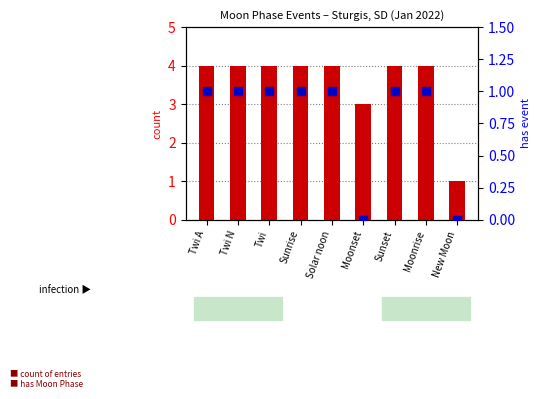

Which series has the largest total across all categories?

count of Data entries